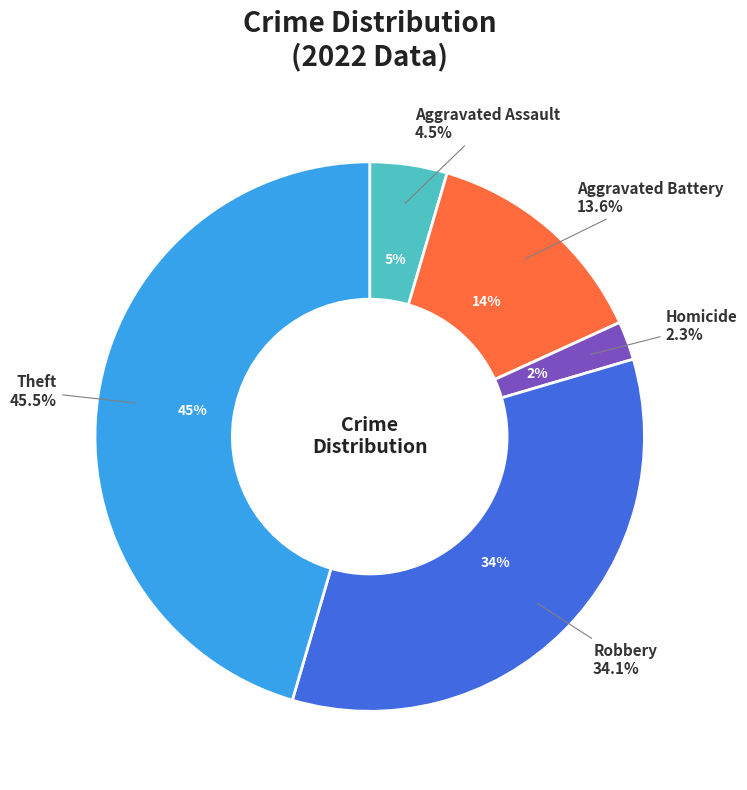

Between Robbery and Aggravated Assault, which is larger?

Robbery